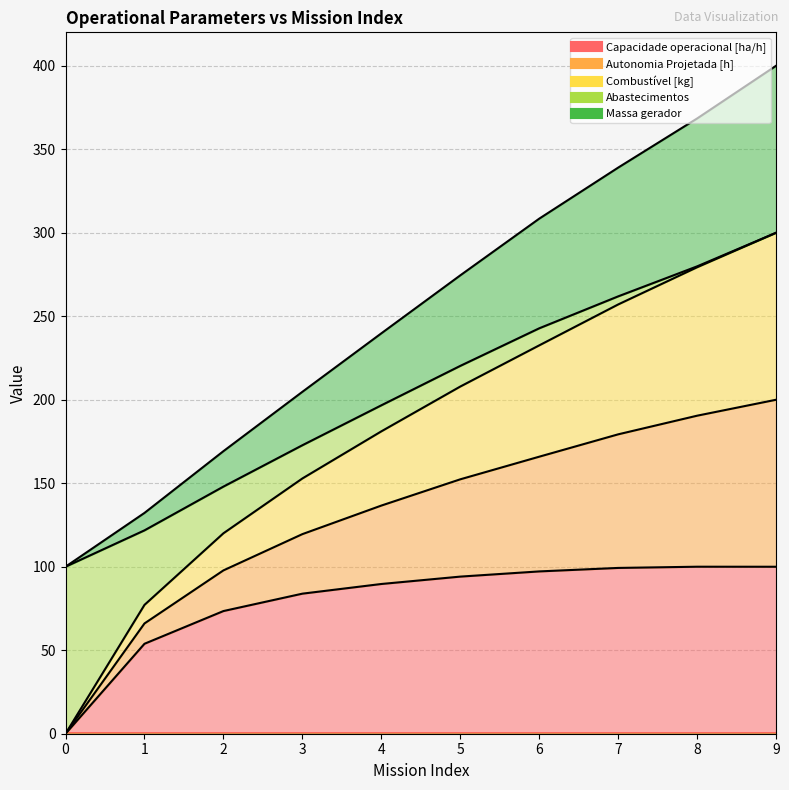

True or false: Capacidade operacional [ha/h] has a value of 89.7 at 4.

True